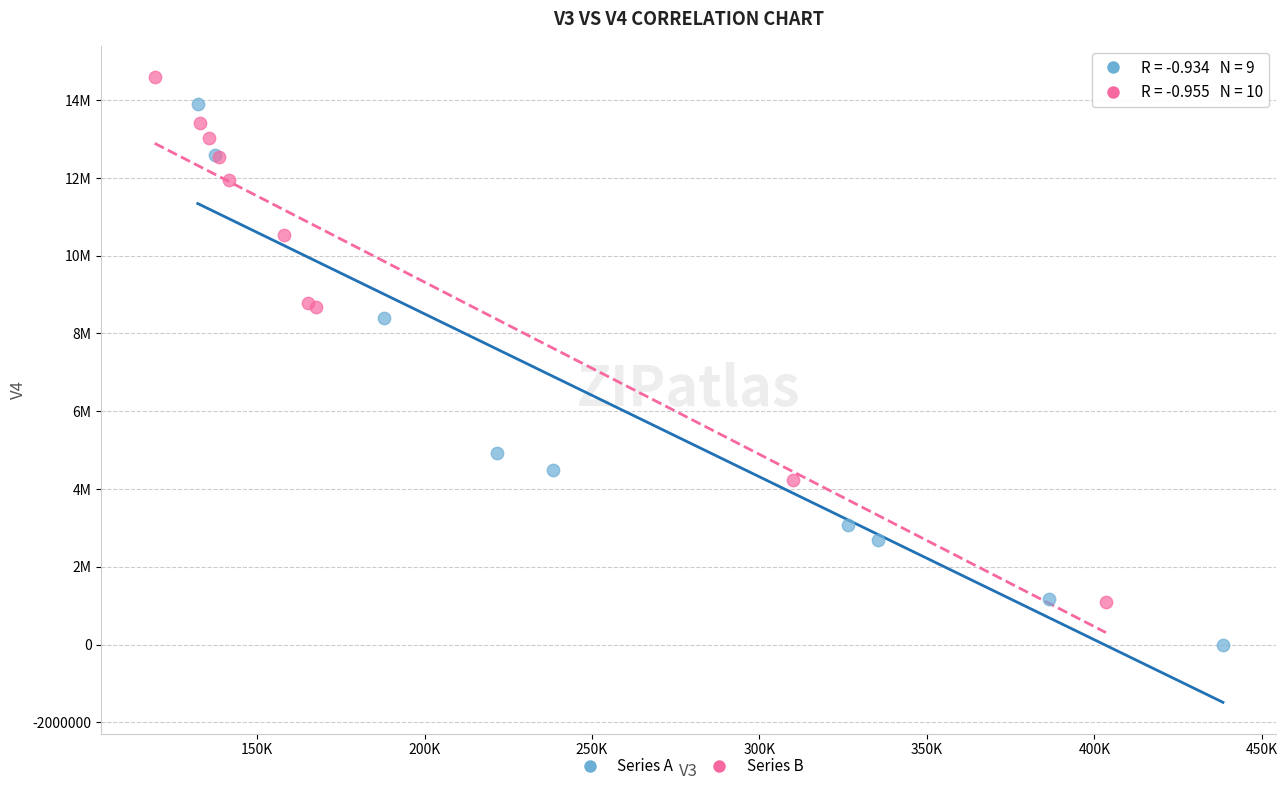

Which series has the widest spread of Y values?

Series A